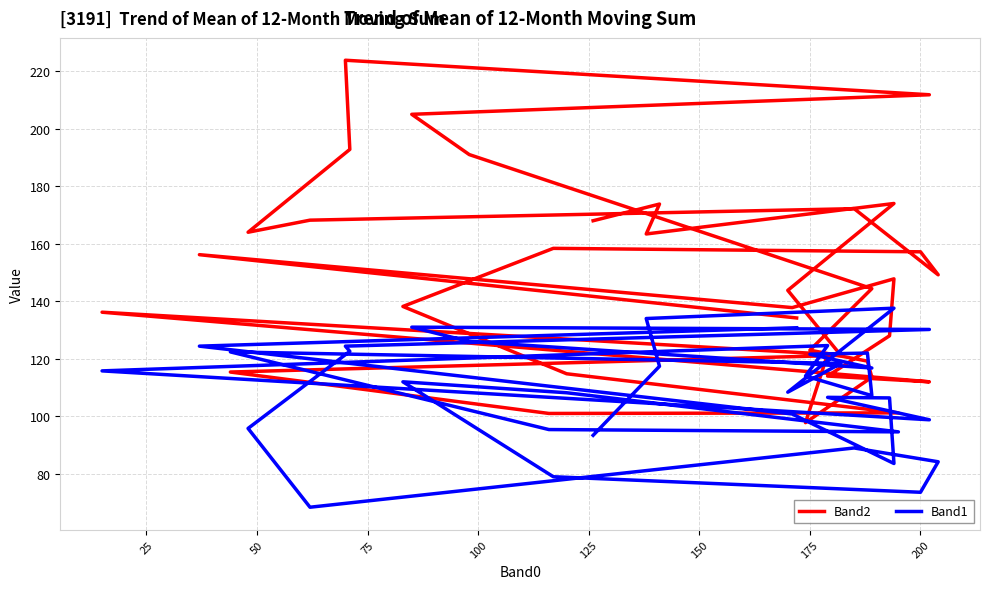

What is the value of the Band2 point at the 28th from the left?

101.2